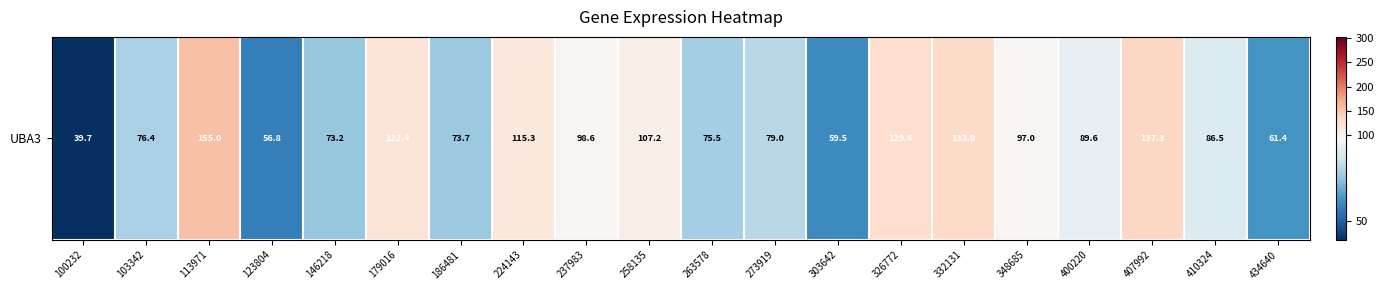

Approximately how many times larger is the value at 100232 compared to 258135?

0.4